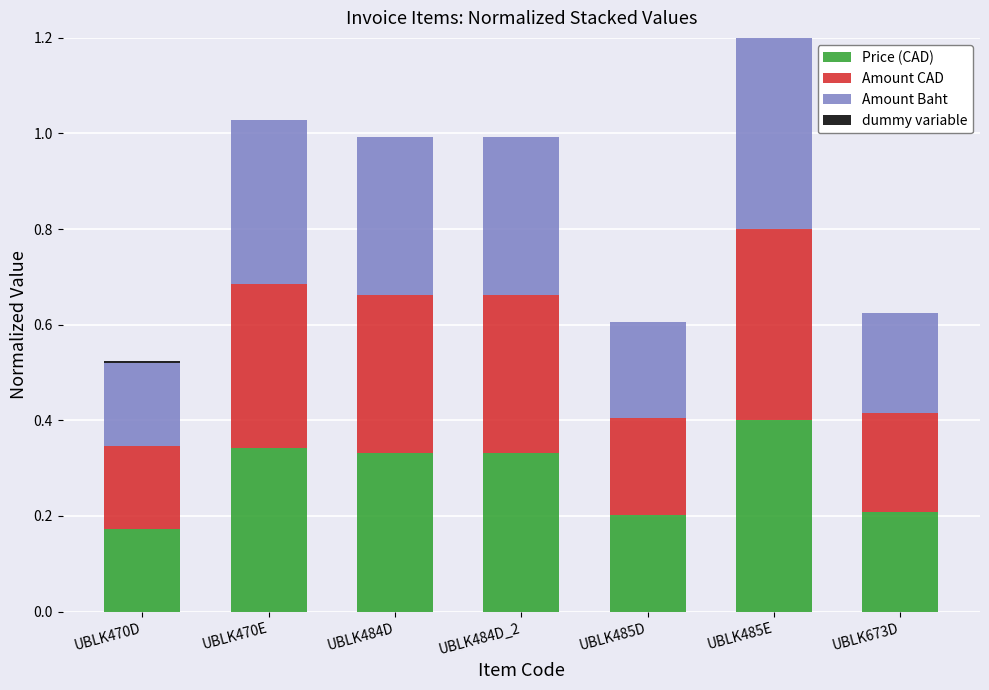

At which category is the sum across all series the highest?

UBLK485E